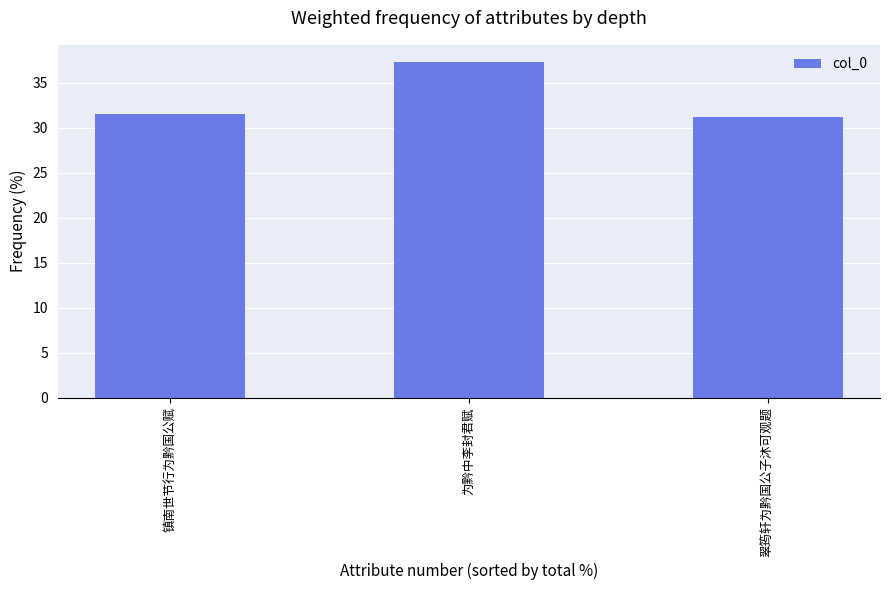

What is the sum of the values at 翠筠轩为黔国公子沐可观题 and 镇南世节行为黔国公赋?

62.7